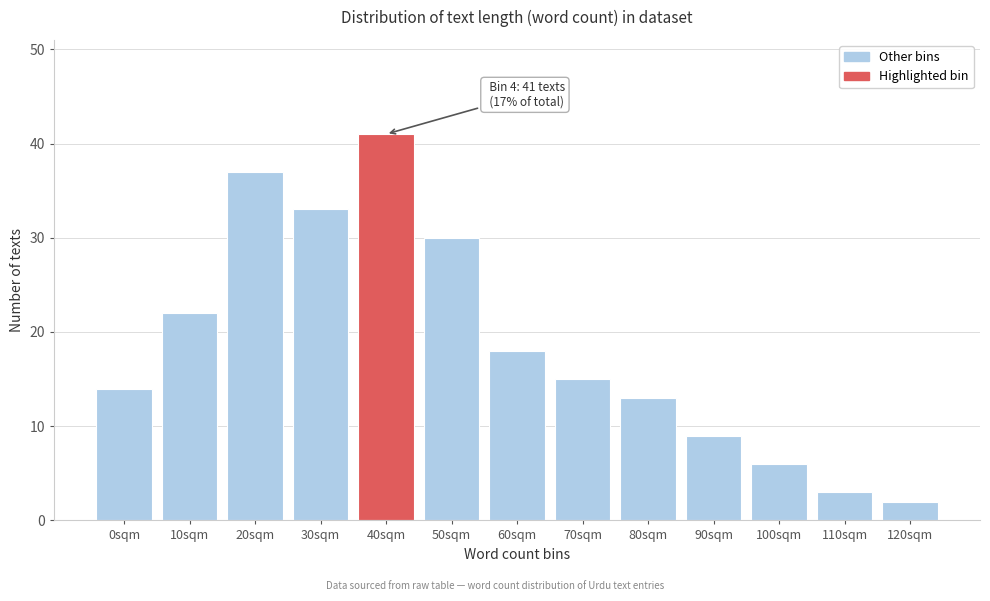

Reading left to right, what are all the values shown in this chart?

0sqm=14	10sqm=22	20sqm=37	30sqm=33	40sqm=41	50sqm=30	60sqm=18	70sqm=15	80sqm=13	90sqm=9	100sqm=6	110sqm=3	120sqm=2